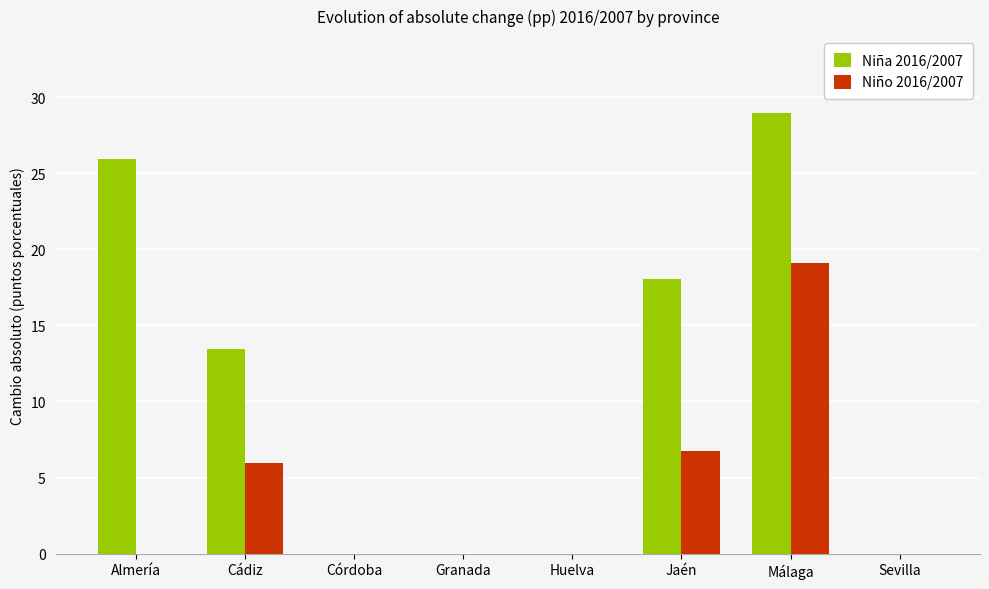

How many groups of bars are there?

8